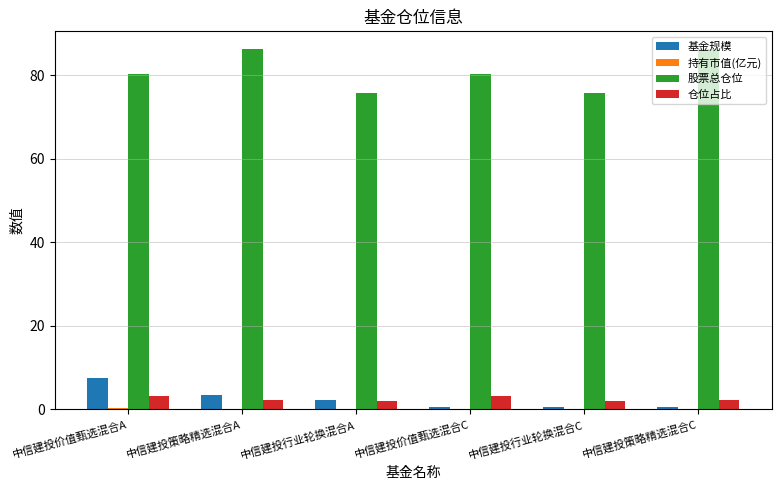

Which series changed the most between 中信建投策略精选混合A and 中信建投行业轮换混合C?

股票总仓位